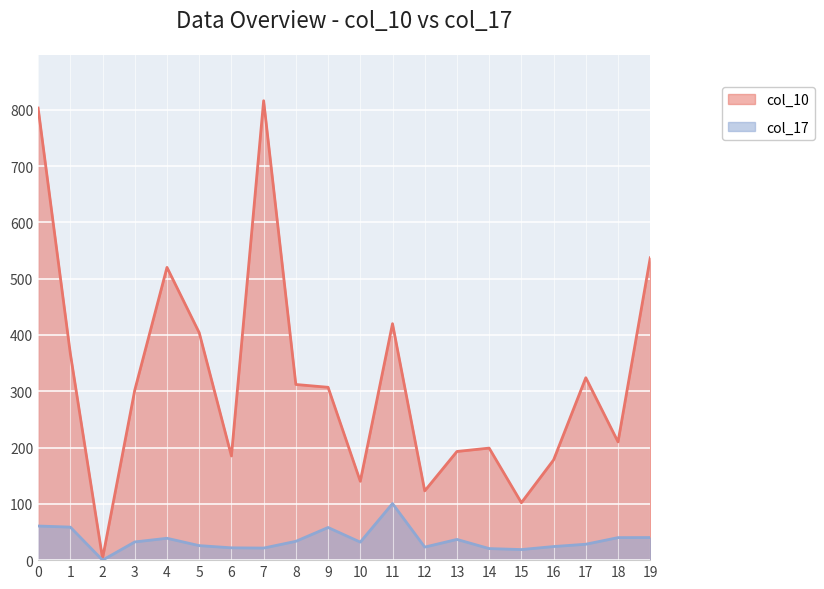

What is the difference between the second highest and second lowest values in the col_17 series?

41.8